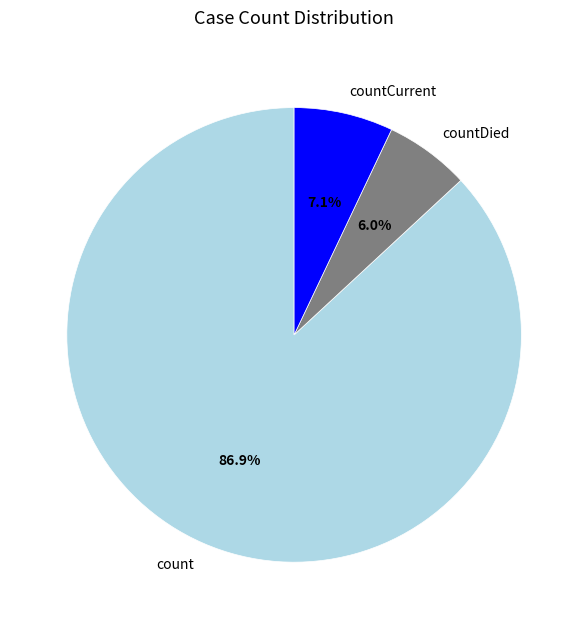

What is the largest slice in the pie chart?

count